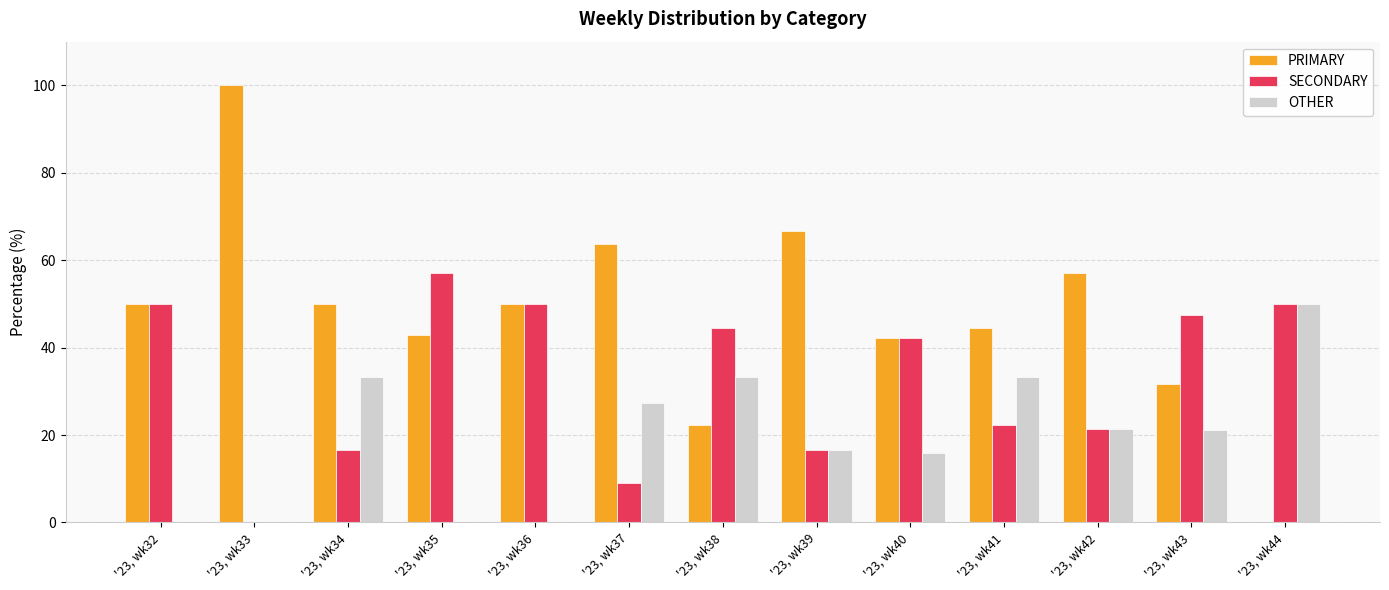

What is the maximum value for SECONDARY?

57.1